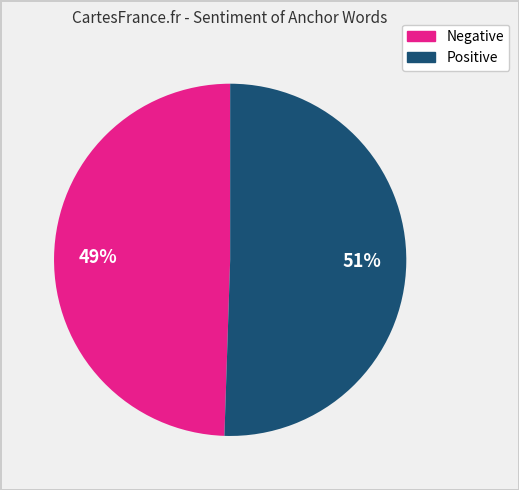

To the nearest percent, what is the average slice percentage?

50%